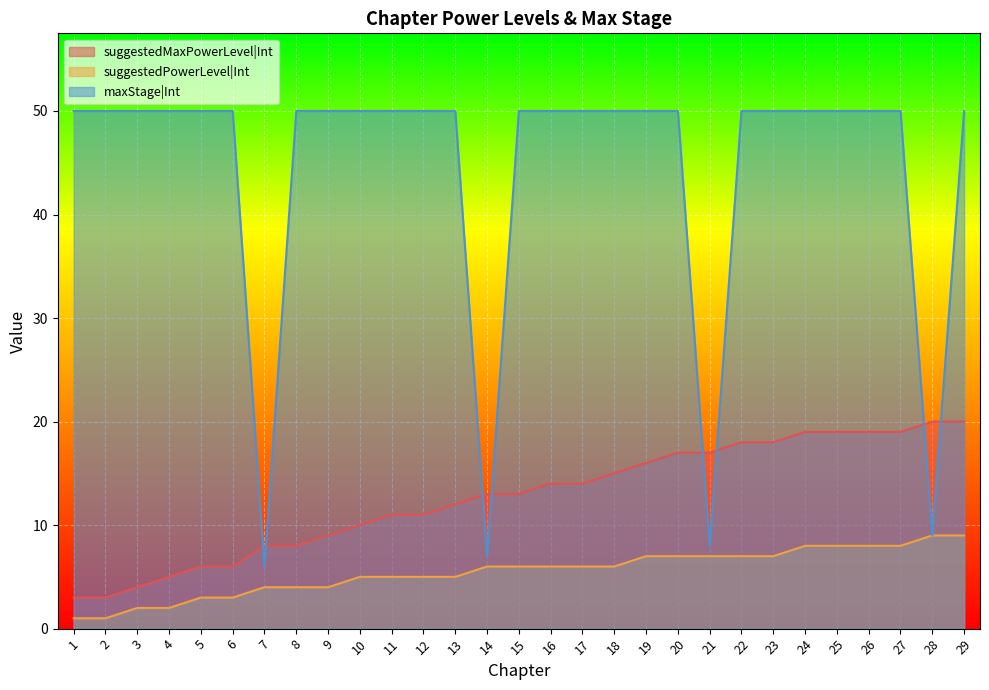

How many lines are shown in the chart?

3